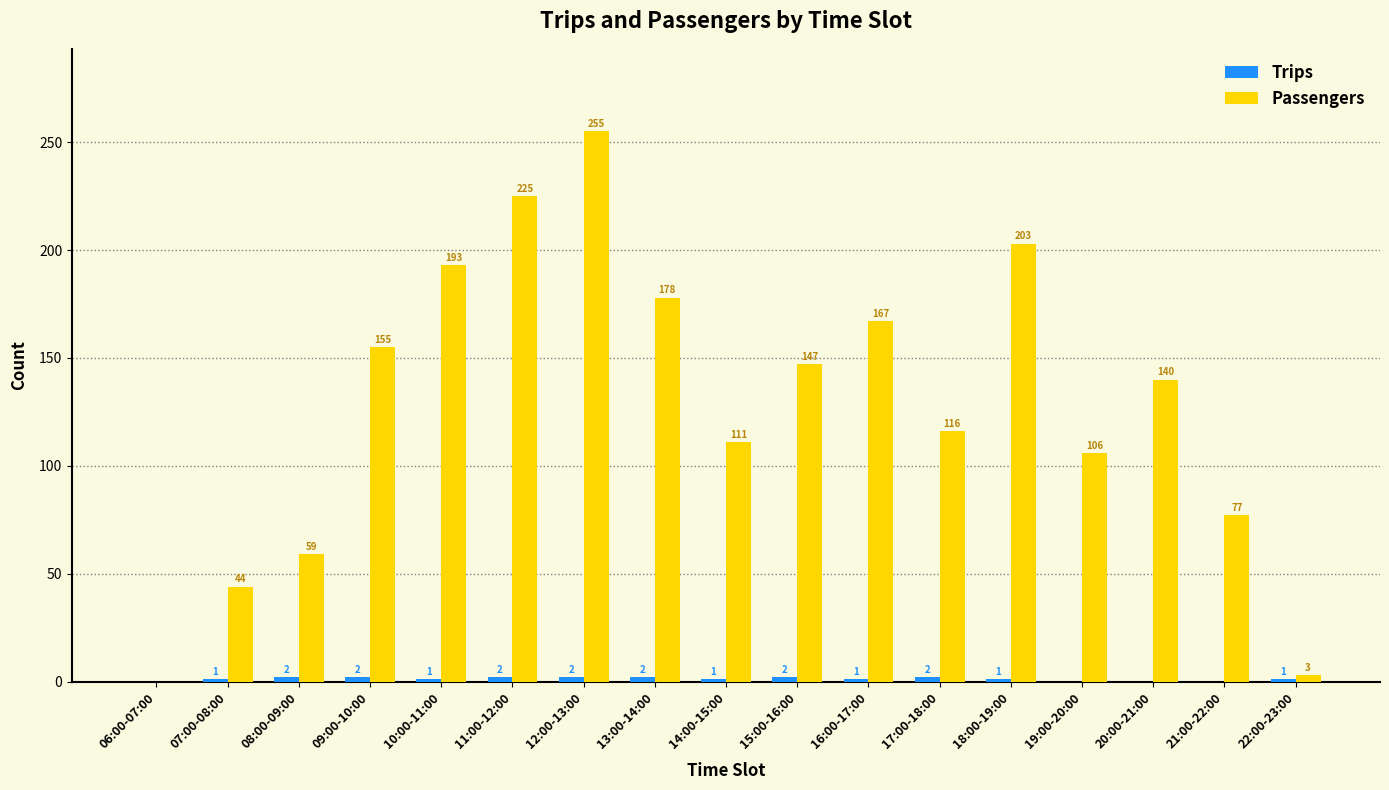

Where does the Passengers series first go above 140?

09:00-10:00